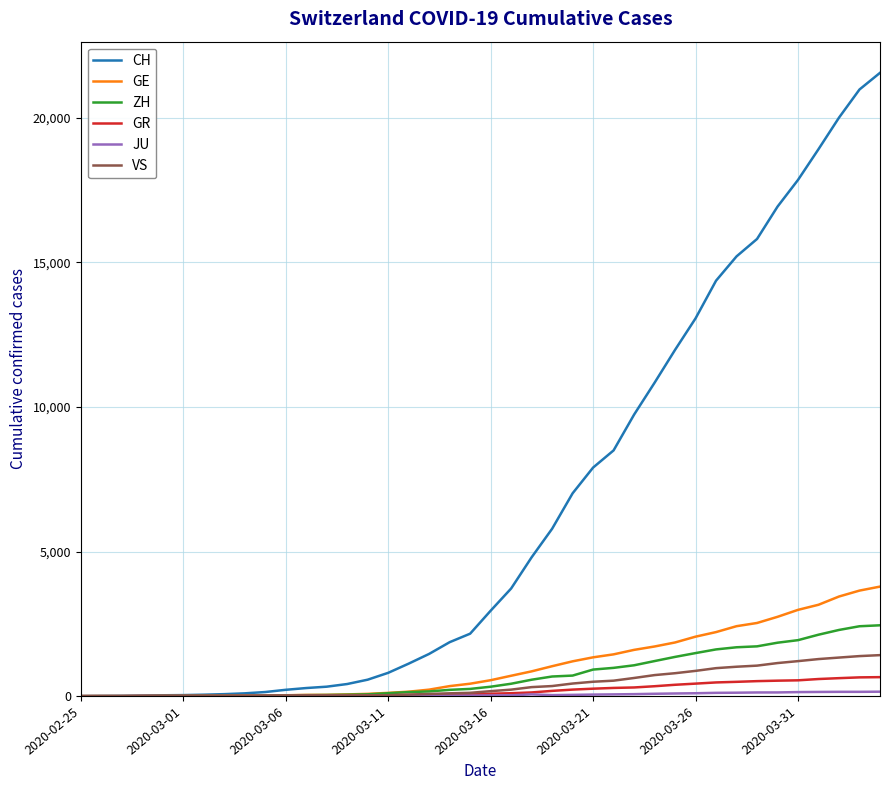

What is the greatest value displayed?

21554